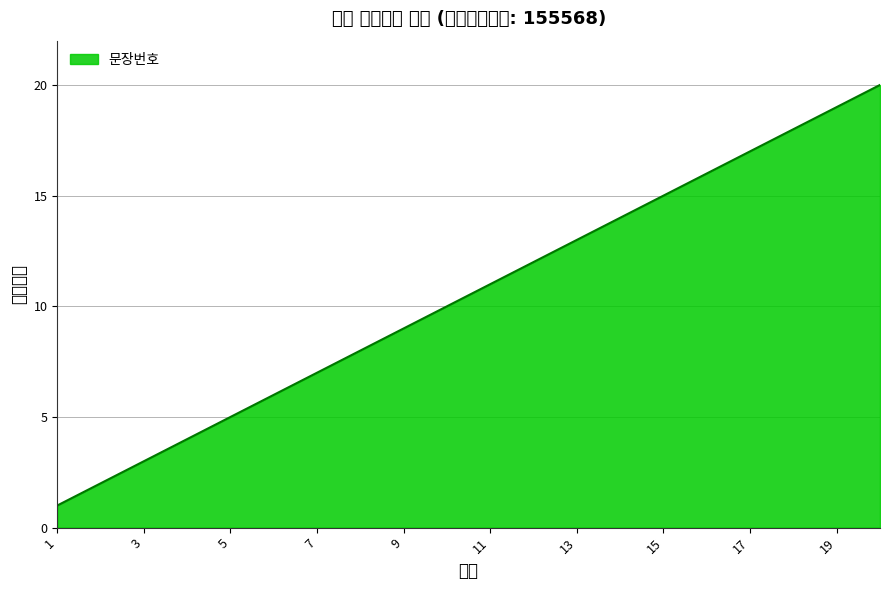

What is the minimum value shown in the chart?

1